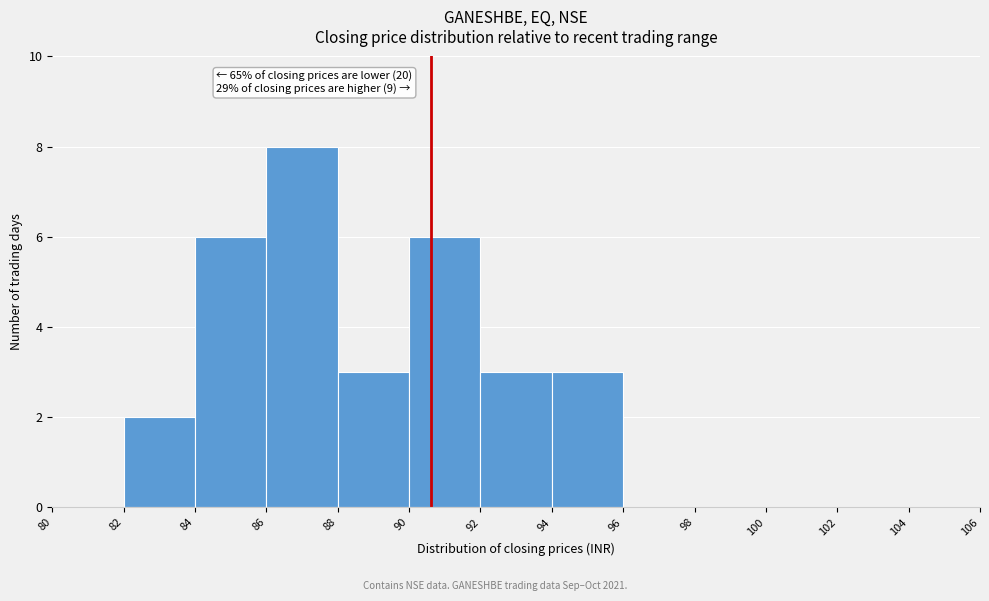

Which range on the x-axis has the tallest bar?

86 to 88